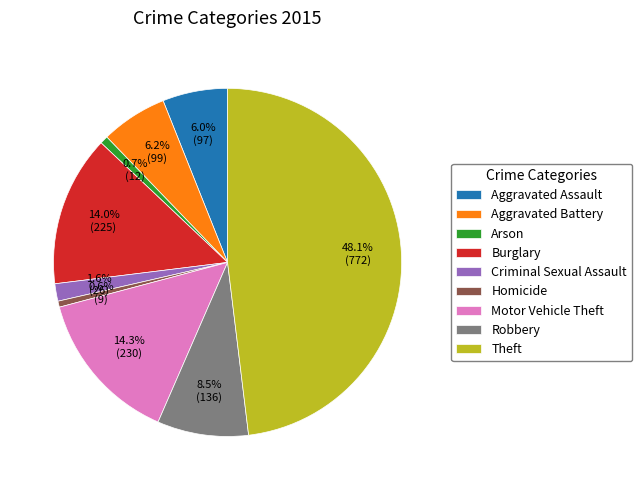

True or false: Theft accounts for 48% of the total.

True